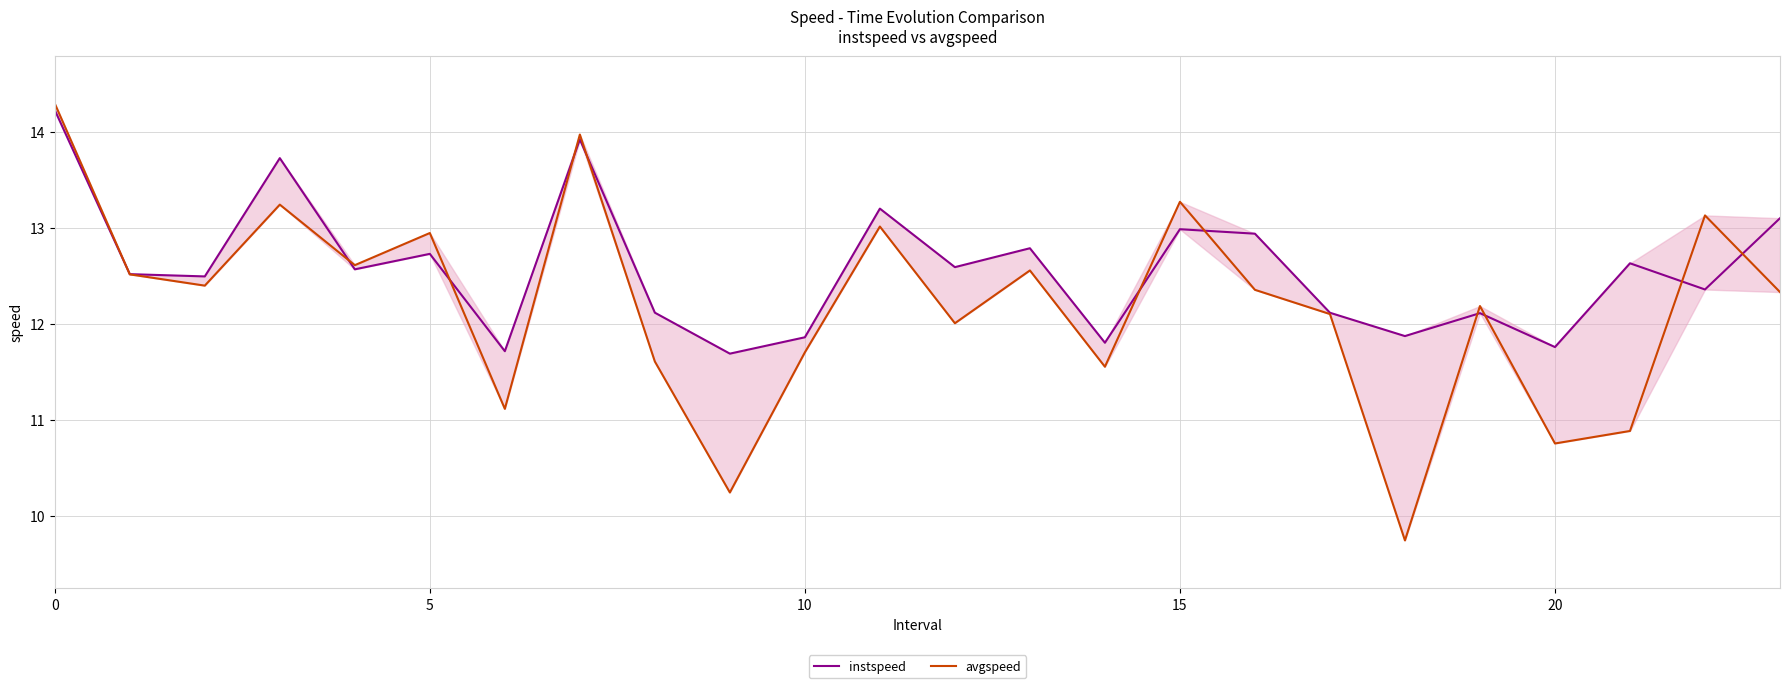

Between 19 and 17, which is larger?

17